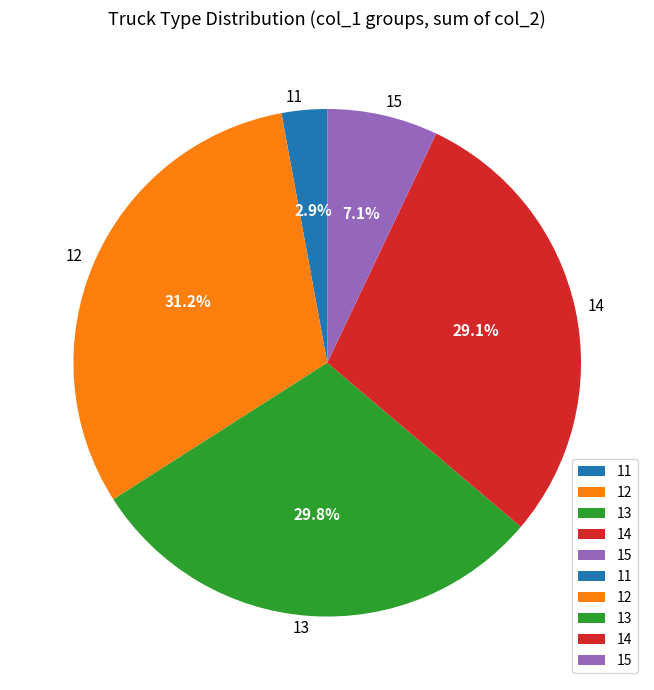

Rank the categories by value from highest to lowest.

12, 13, 14, 15, 11